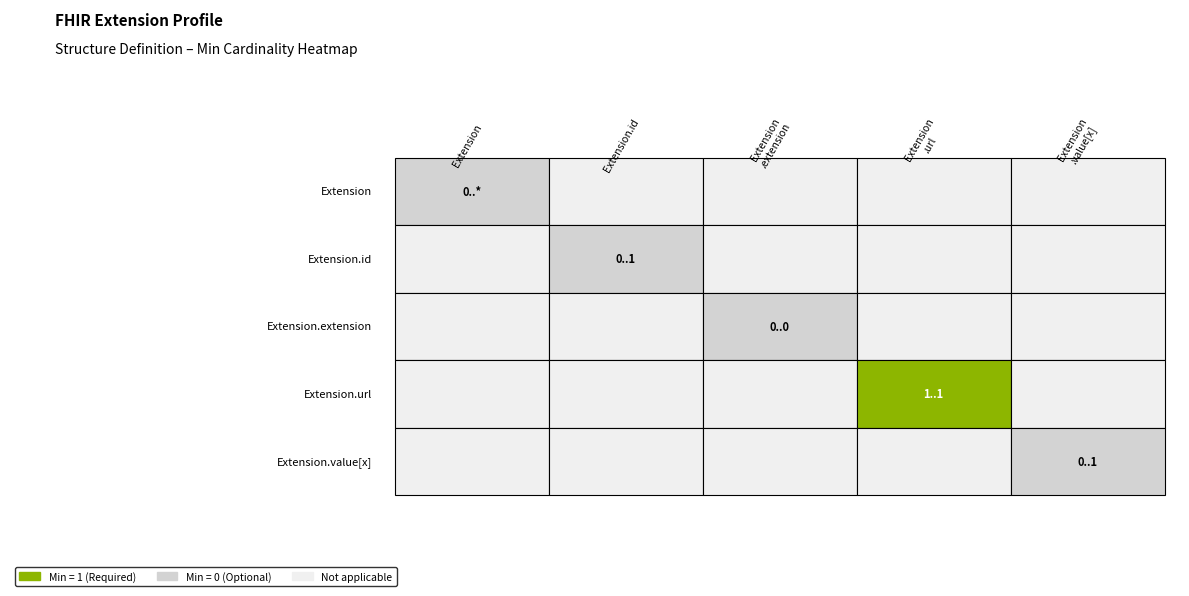

At how many categories does at least one series exceed 0?

1